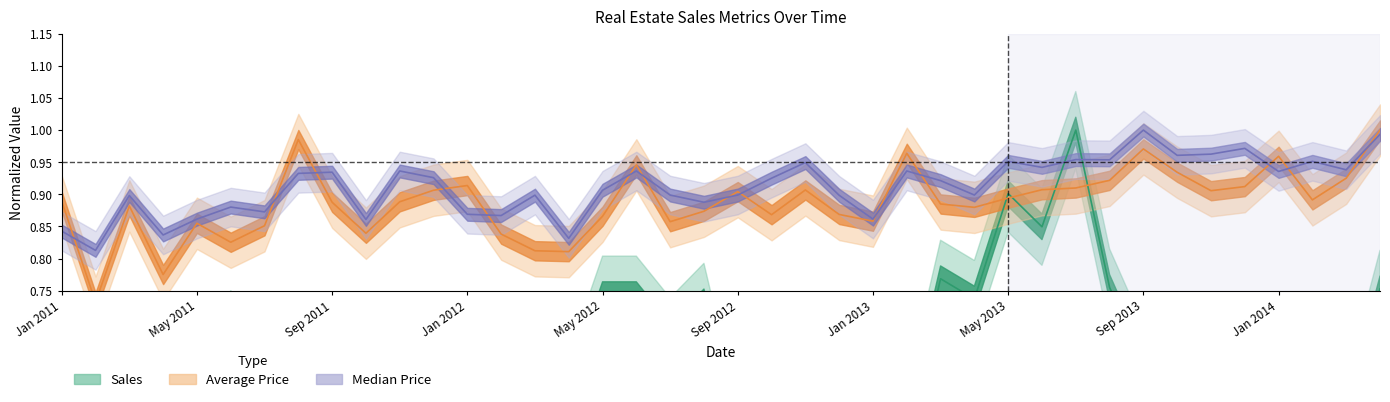

How many distinct data groups are displayed?

3